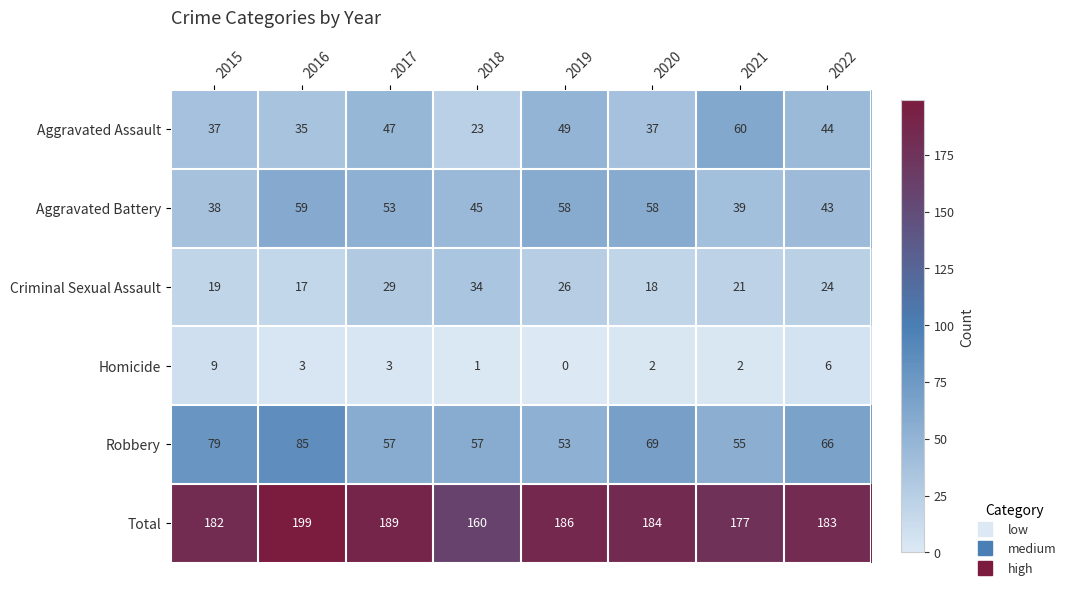

What value does the Robbery series have at 2016, to the nearest 5?

85